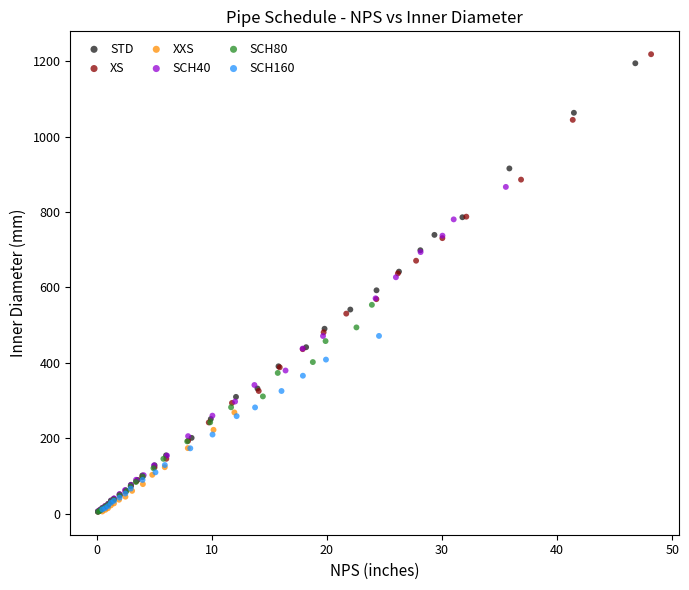

Which series has the widest spread of Y values?

XS